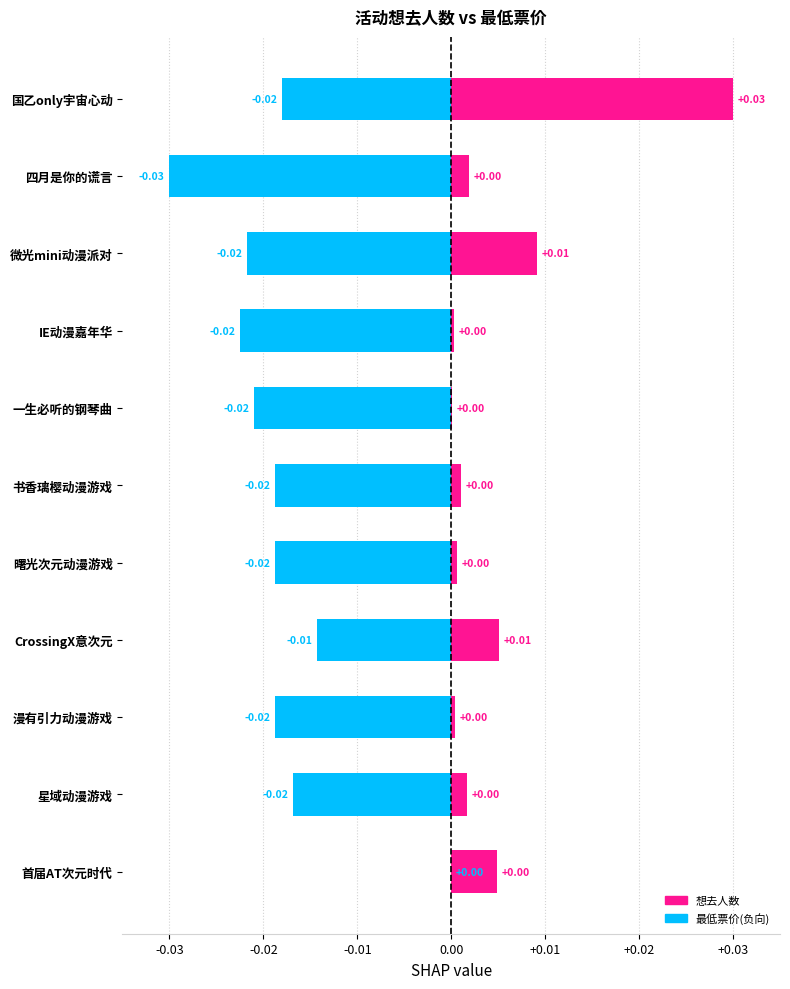

At 国乙only宇宙心动, list the series in order from largest to smallest.

想去人数, 最低票价(负向)